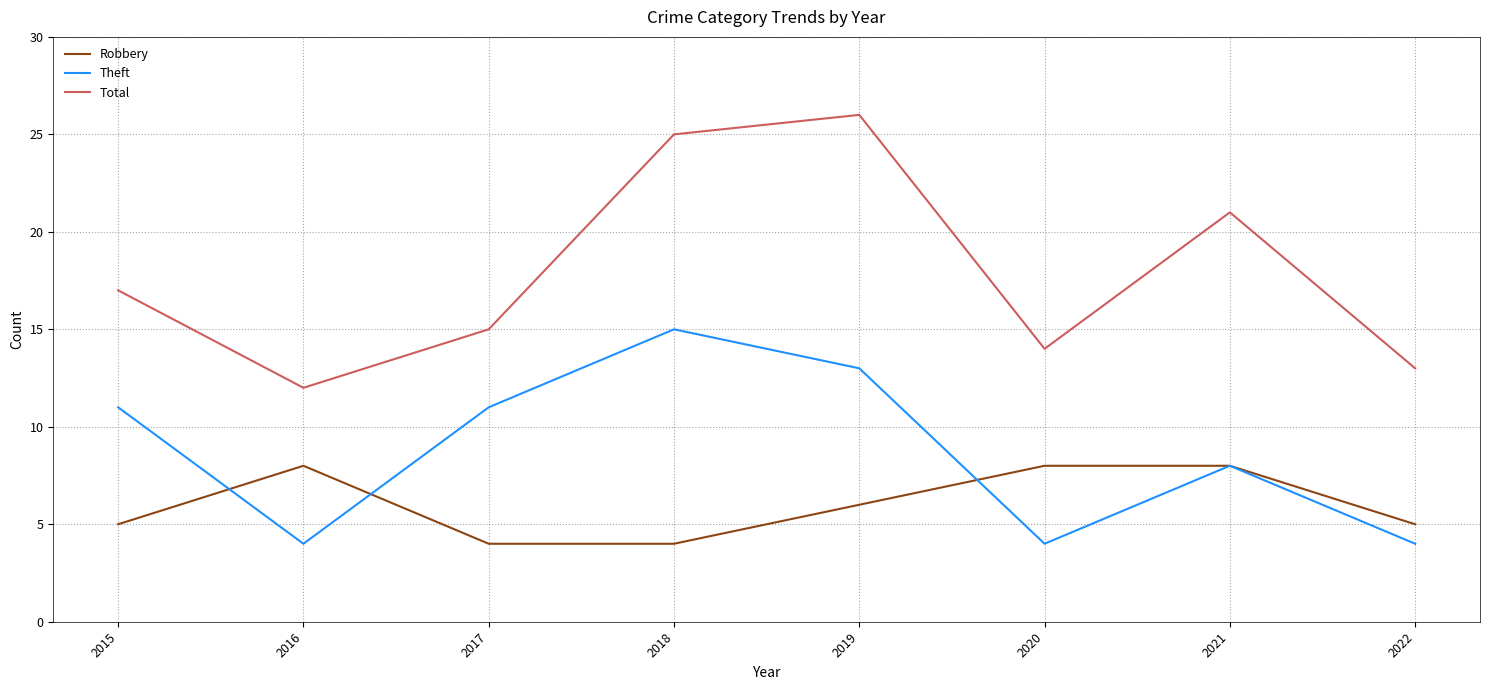

At which label does Total reach its peak?

2019